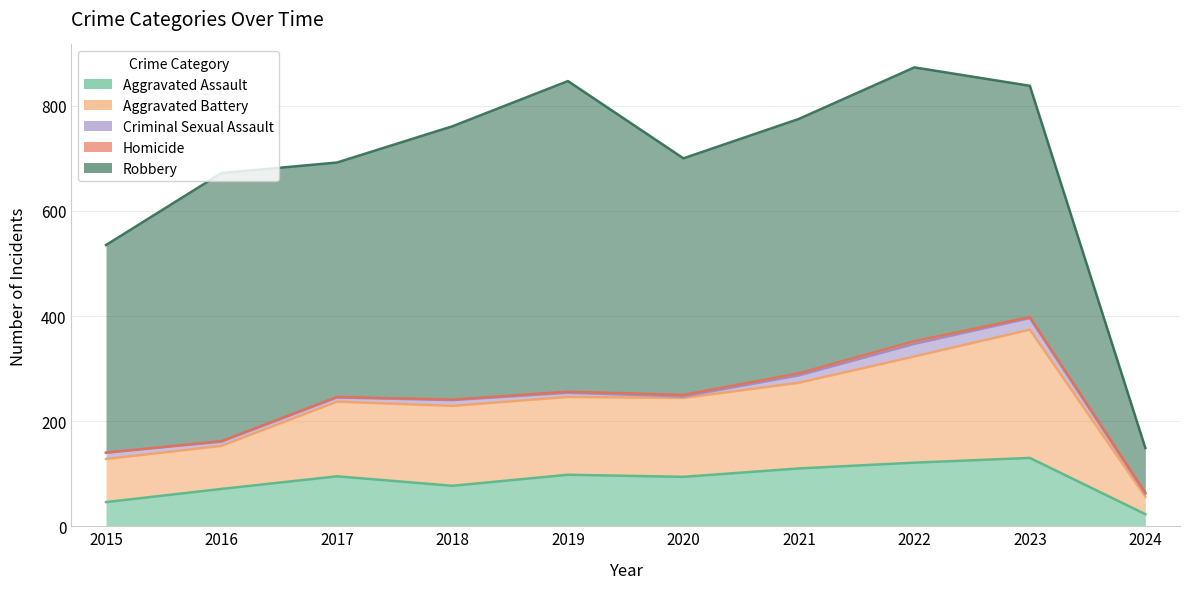

How many interior local peaks does the Aggravated Assault series have?

3